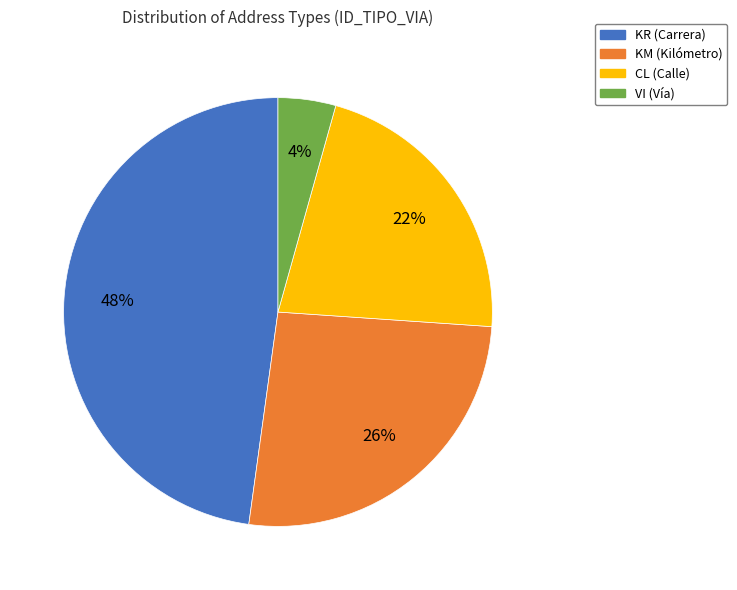

What is the smallest slice in the pie chart?

VI